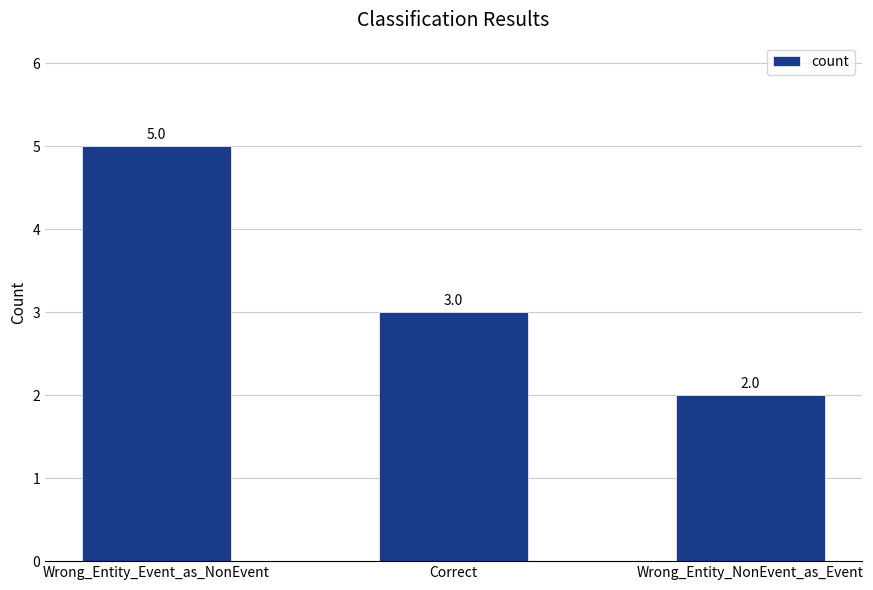

Which category has the highest value across all series?

Wrong_Entity_Event_as_NonEvent